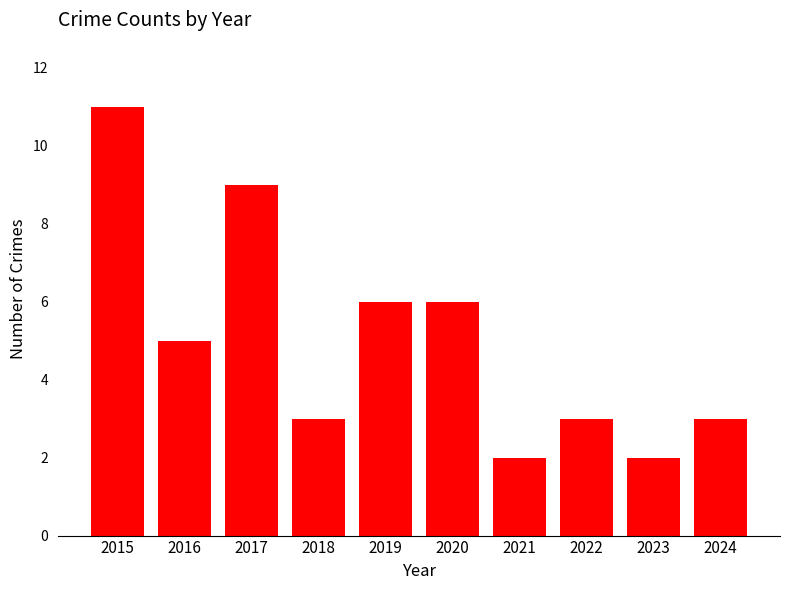

What is the sum of all values?

50